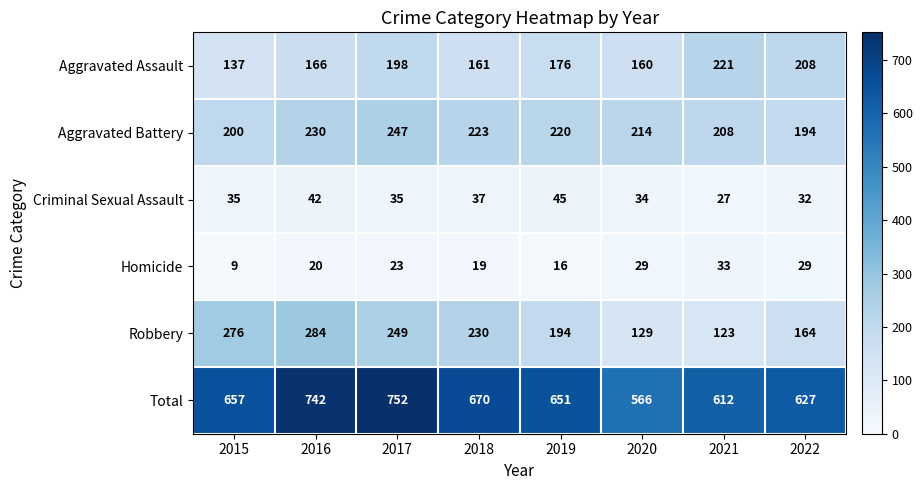

The value of Aggravated Battery at 2020 is 214. True or false?

True